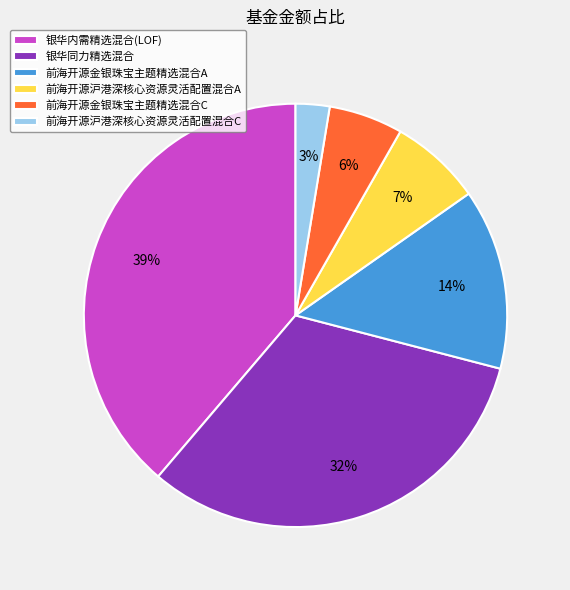

How many slices are in this pie chart?

6